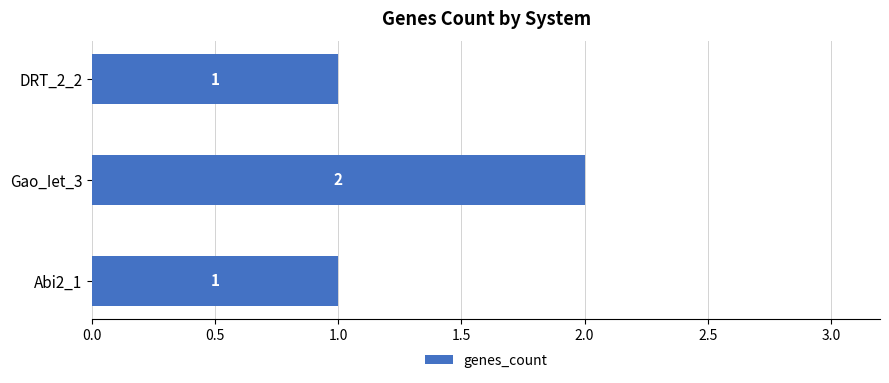

Which label corresponds to the largest value in the chart?

Gao_Iet_3